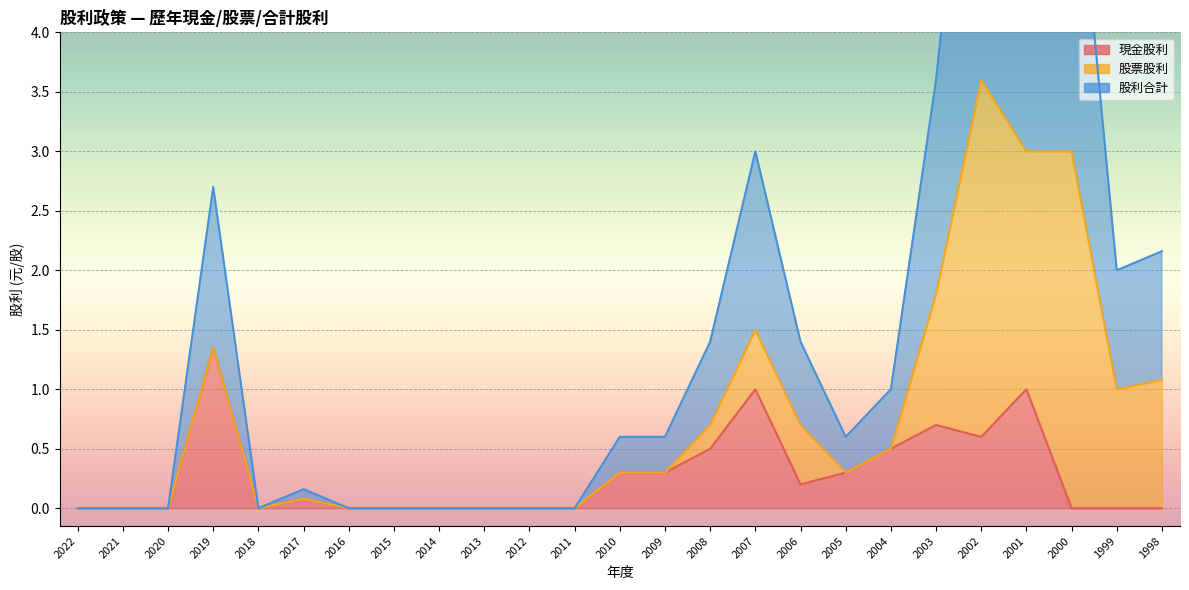

True or false: 股利合計 and 現金股利 intersect in this chart.

False